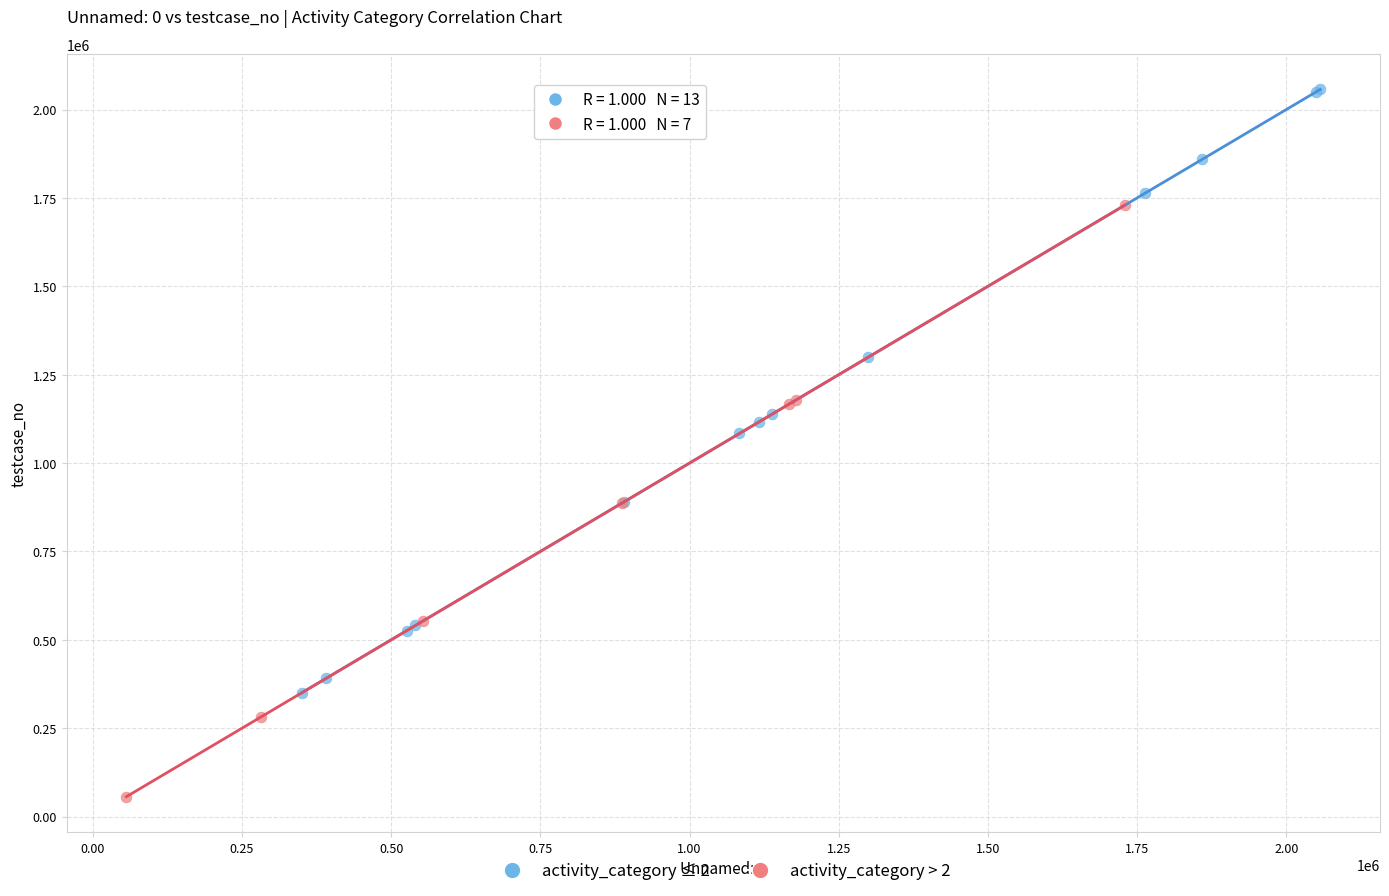

Which series reaches the minimum Y coordinate?

activity_category > 2